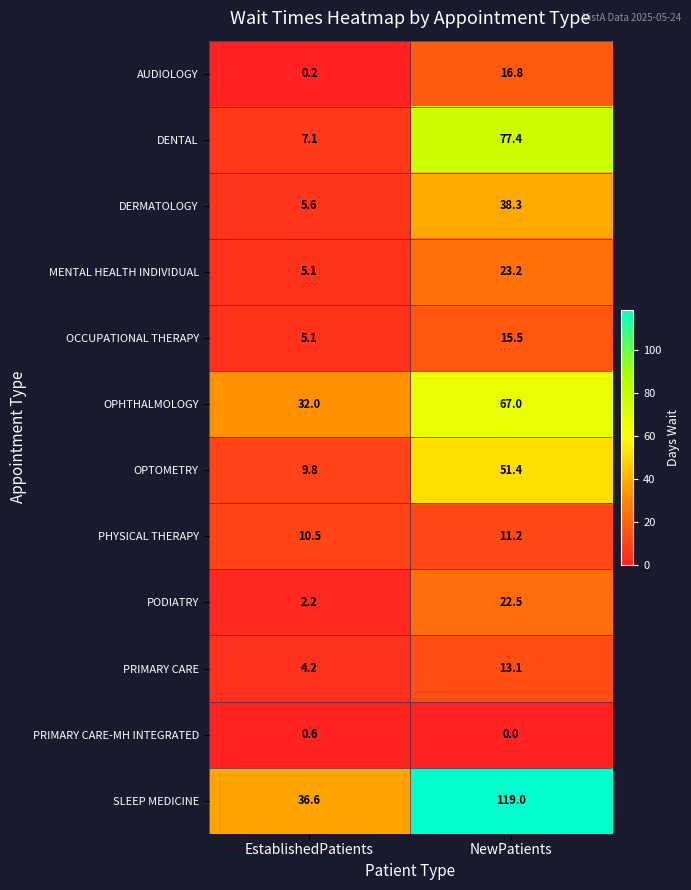

Is it true that PRIMARY CARE equals 19.6 at NewPatients?

False